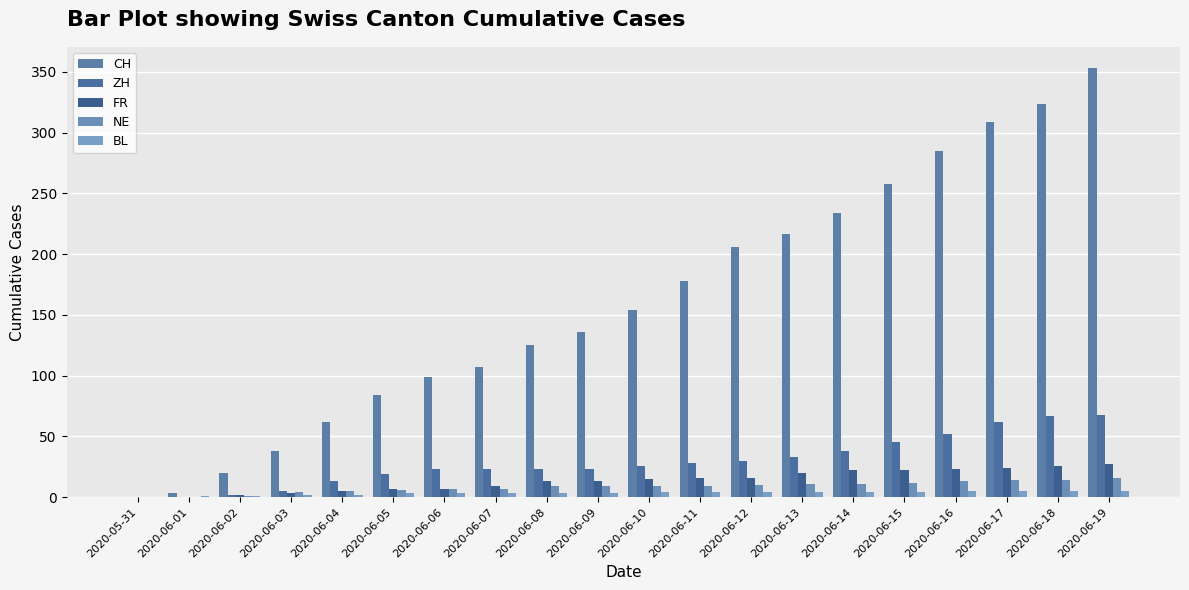

What is the difference between the ZH values at 2020-06-05 and 2020-06-07?

4